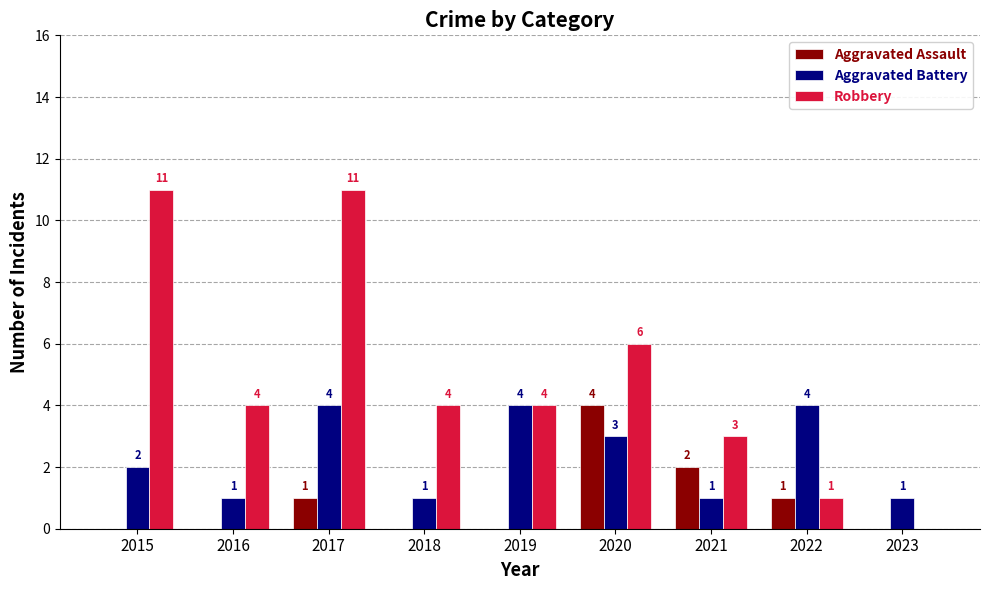

What is the sum of the Robbery values at 2018 and 2022?

5